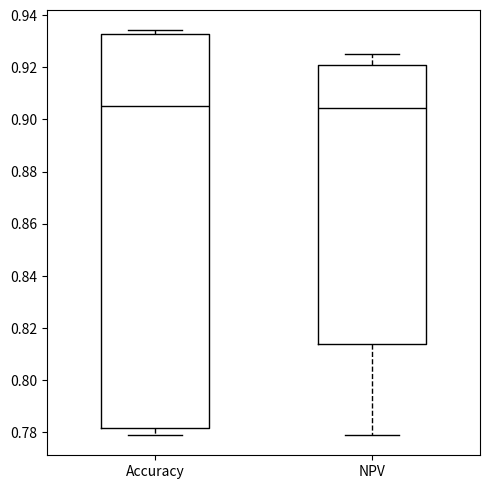

Reading left to right, read every box against the y-axis: the position of its median line, the range the box covers, and the ends of its whiskers. The values are not printed on the chart, so give them approximately, as read against the axis.

Accuracy: median 0.904, box 0.782 to 0.932, whiskers 0.778 to 0.934
NPV: median 0.904, box 0.814 to 0.920, whiskers 0.780 to 0.926